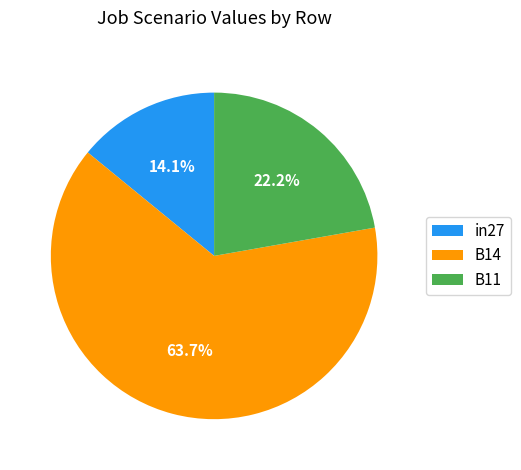

Which category has the biggest portion of the pie?

B14